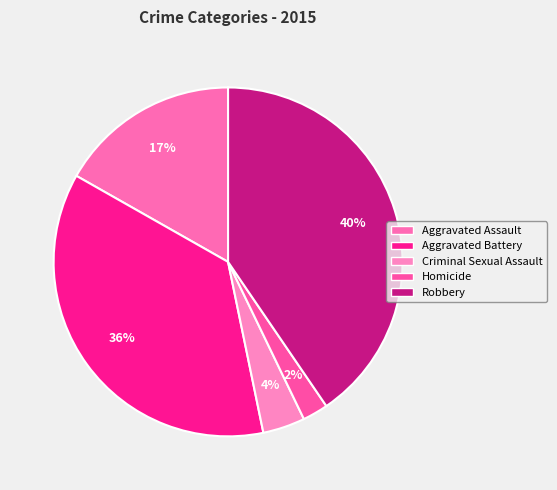

What percentage do Robbery and Homicide together represent?

42.8%